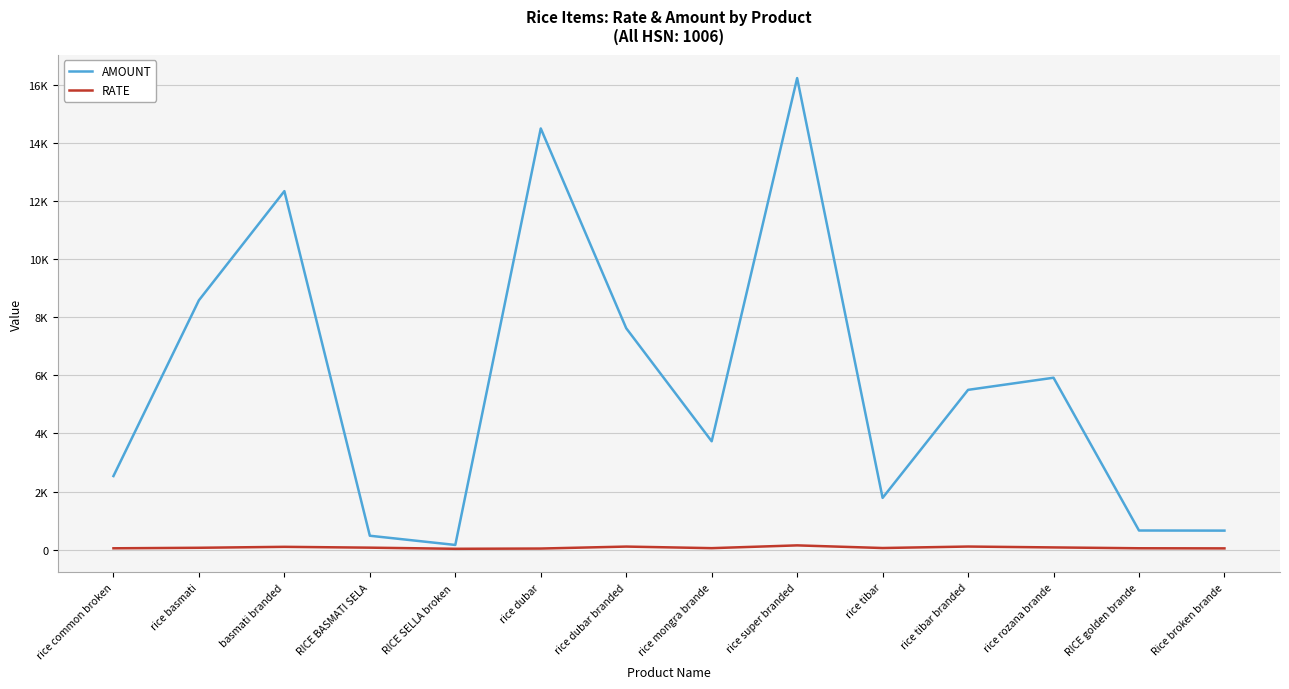

Which series has the widest spread of values?

AMOUNT